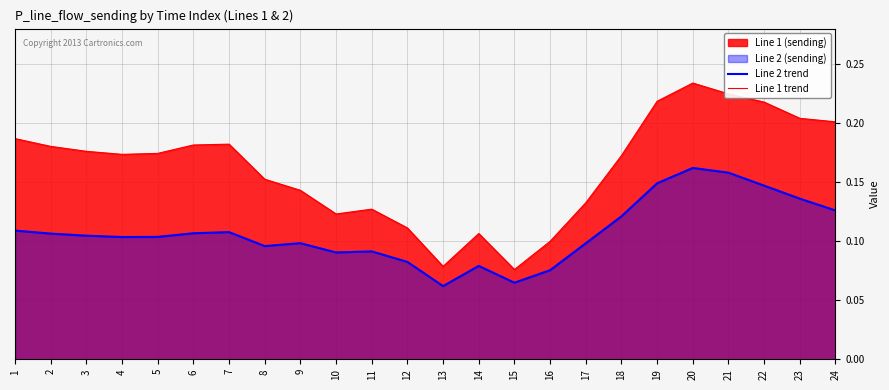

What is the value of the Line 2 trend point at the 3rd from the left?

0.1